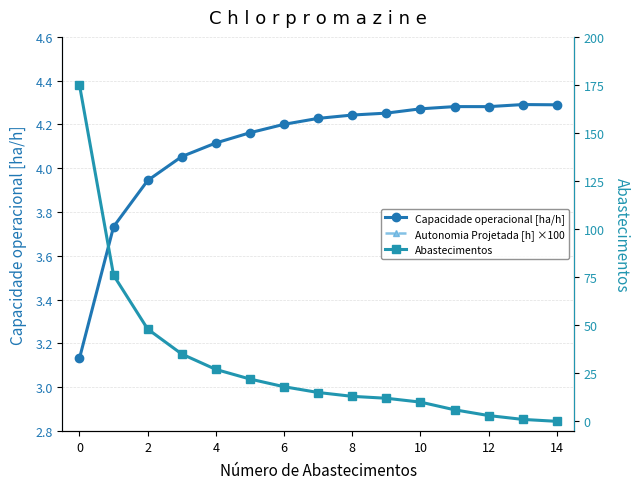

Rank the series at 12 from lowest to highest value.

Capacidade operacional [ha/h], Abastecimentos, Autonomia Projetada [h] ×100